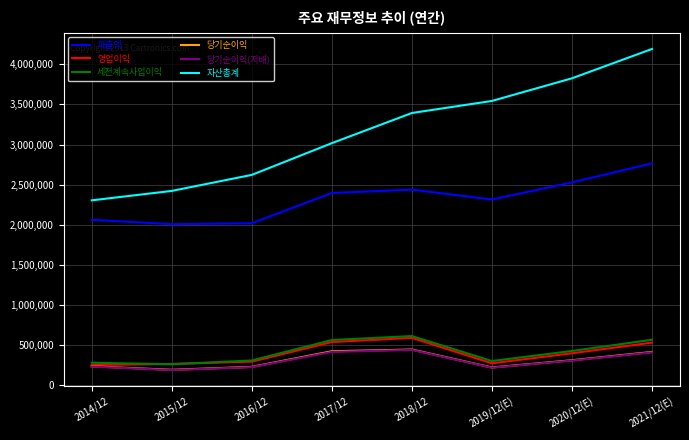

What is the total value across all series at 2017/12?

7346998